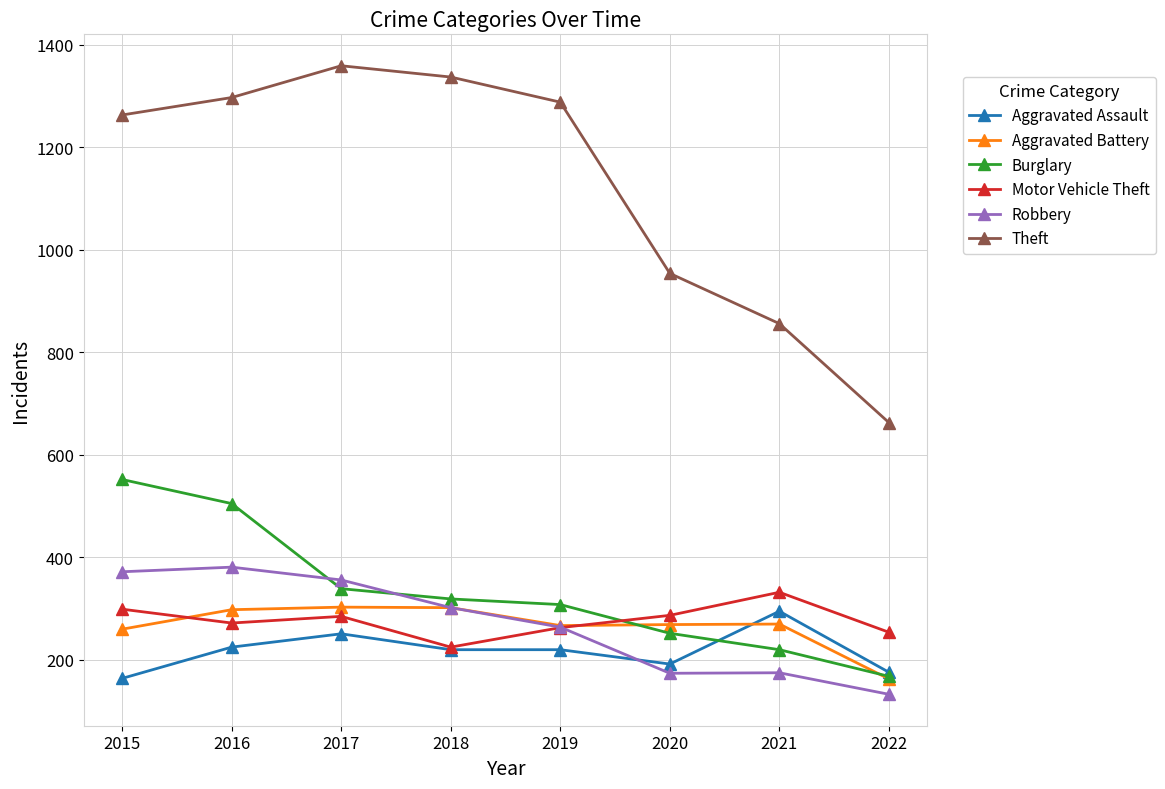

How many values in the Robbery series are below 302?

4